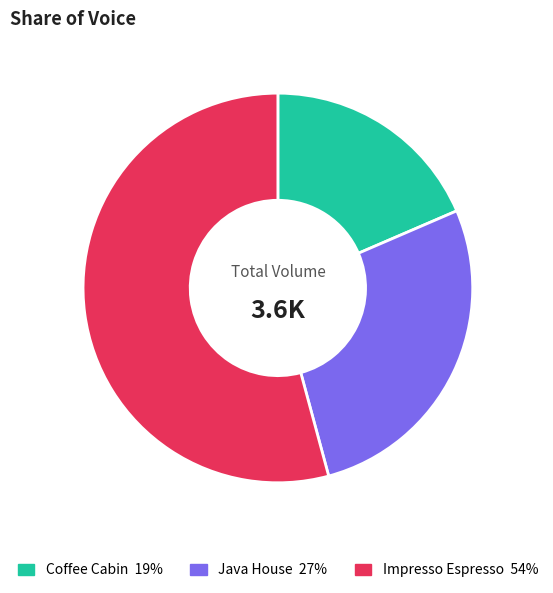

Is there a majority slice in this chart?

Yes